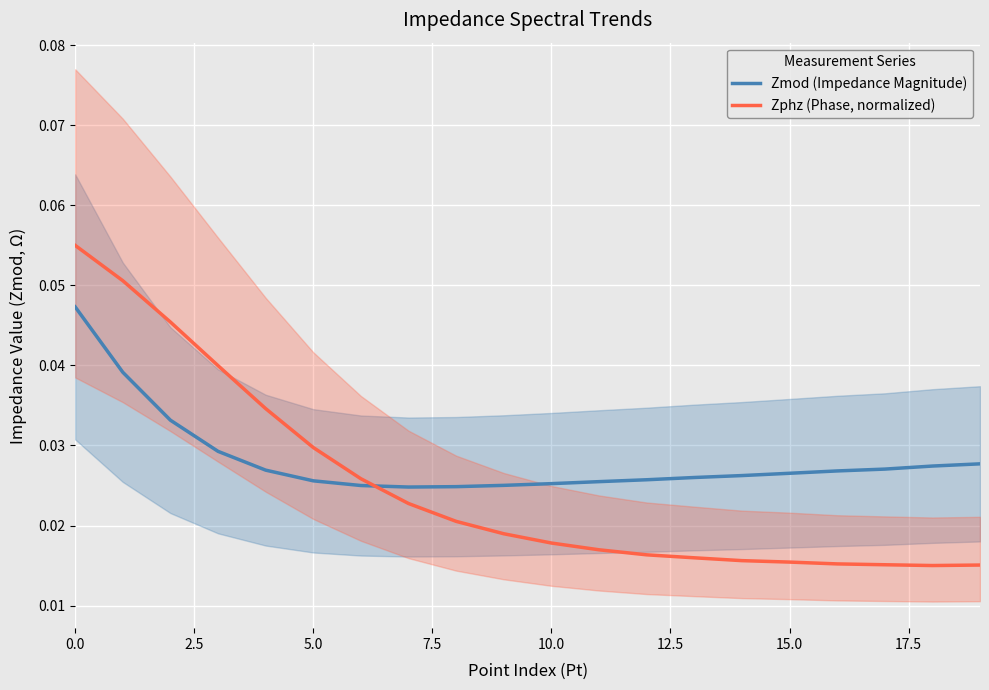

How many intersections are there between Zphz (Phase, normalized) and Zmod (Impedance Magnitude)?

1